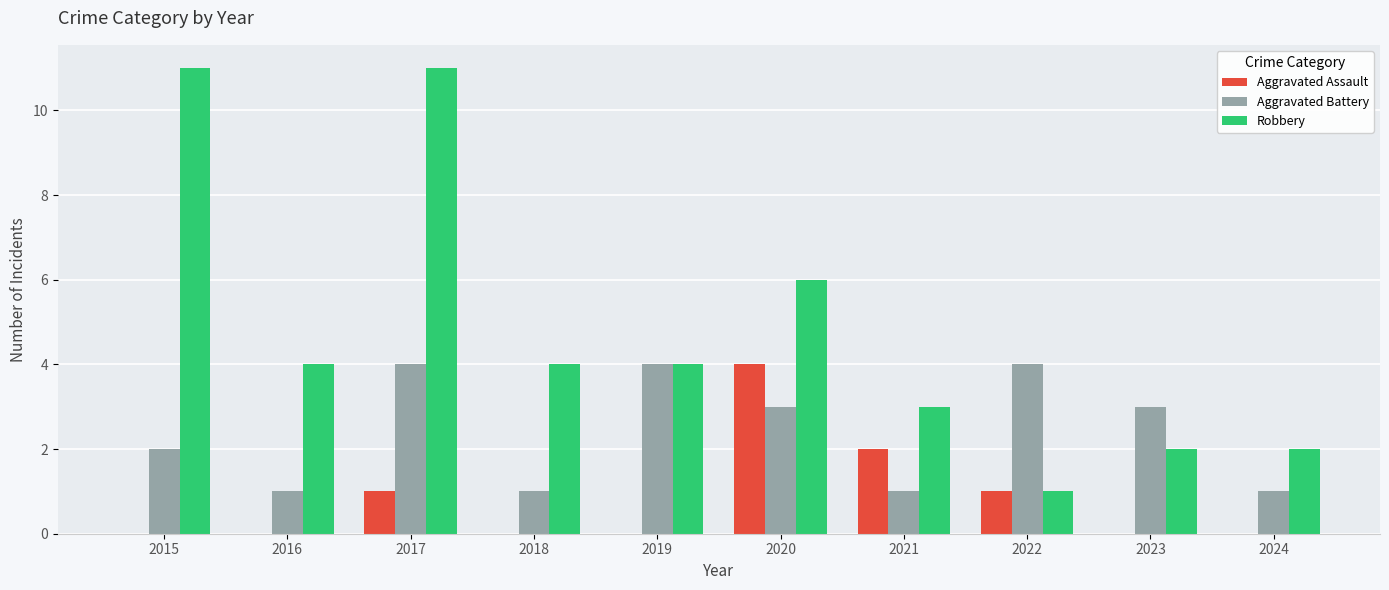

Is it true that Aggravated Assault equals 0 at 2022?

False